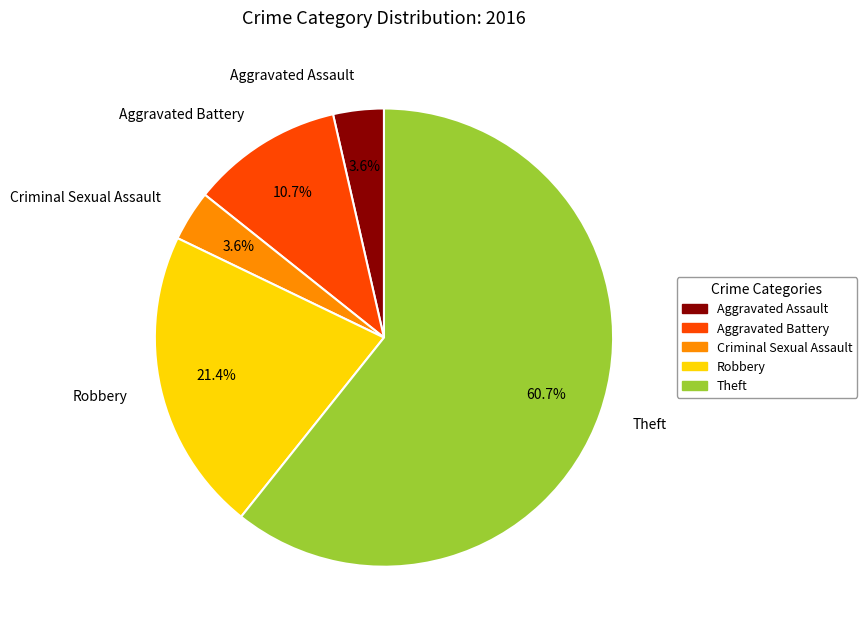

How many slices are in this pie chart?

5